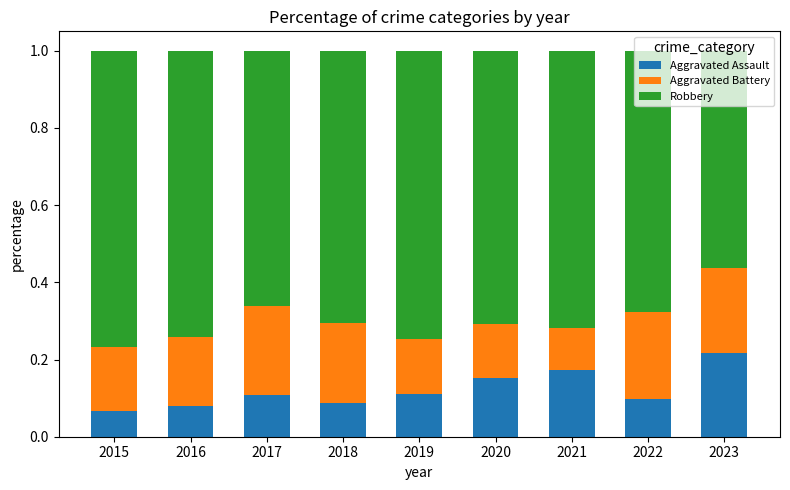

True or false: Aggravated Assault has a value of 0.1 at 2016.

True